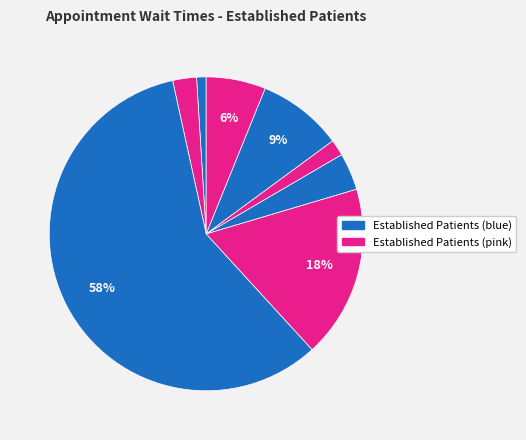

How many segments does this pie chart have?

8